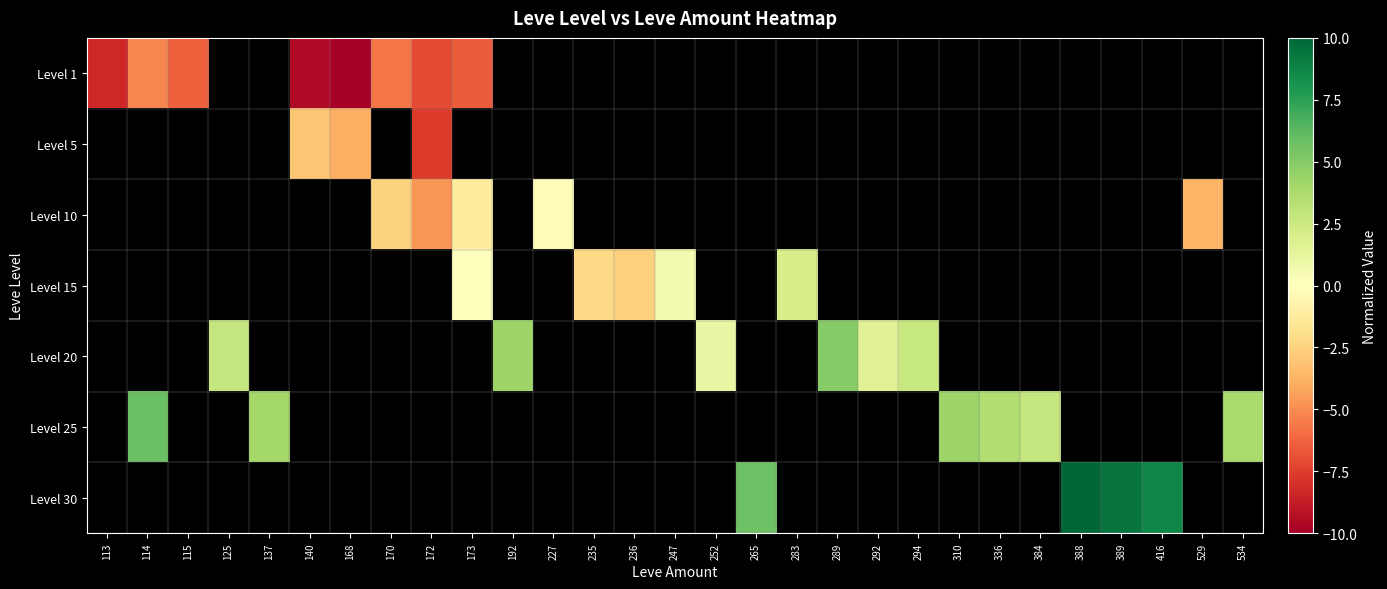

At which category does the chart reach its peak across all series?

388